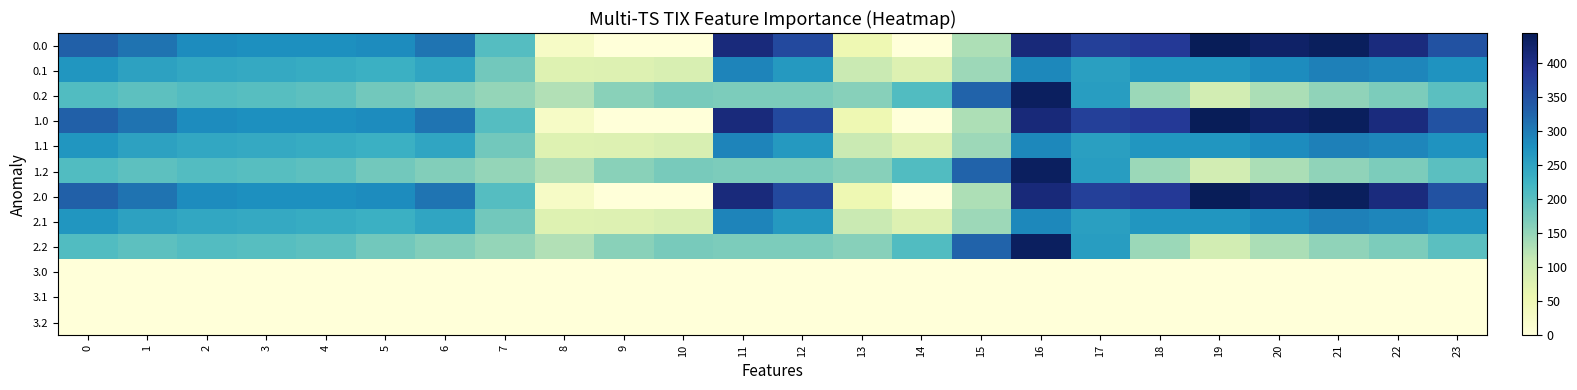

Rank the series by their maximum value, from highest to lowest.

0.0, 1.0, 2.0, 0.2, 1.2, 2.2, 0.1, 1.1, 2.1, 3.0, 3.1, 3.2